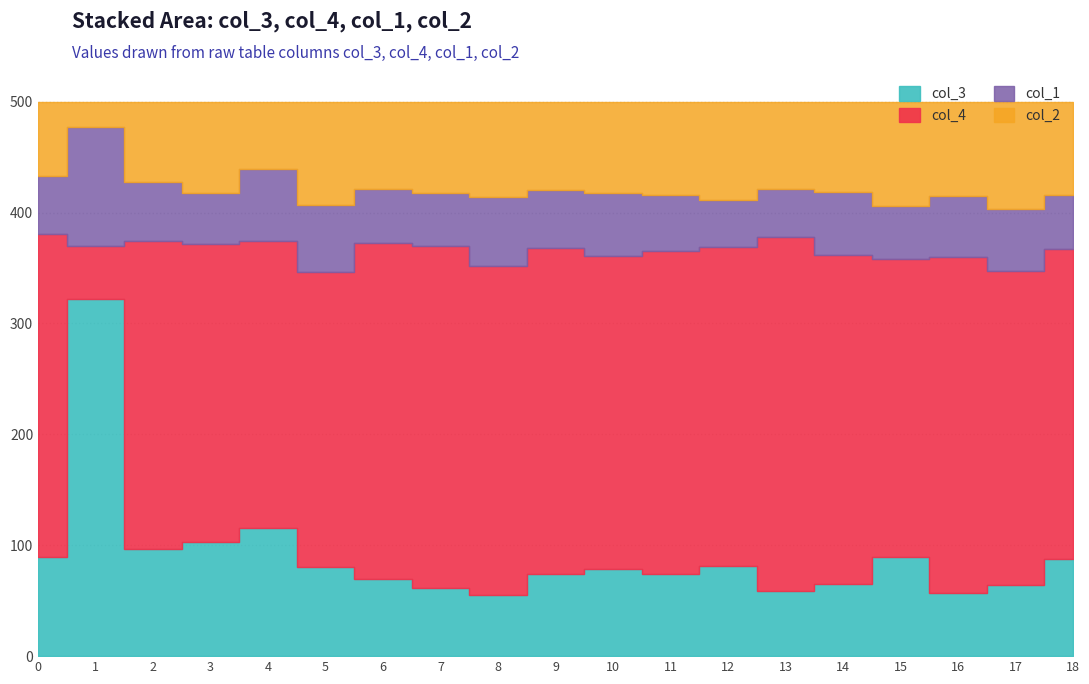

What is the value of the col_4 point at the 12th from the left?

291